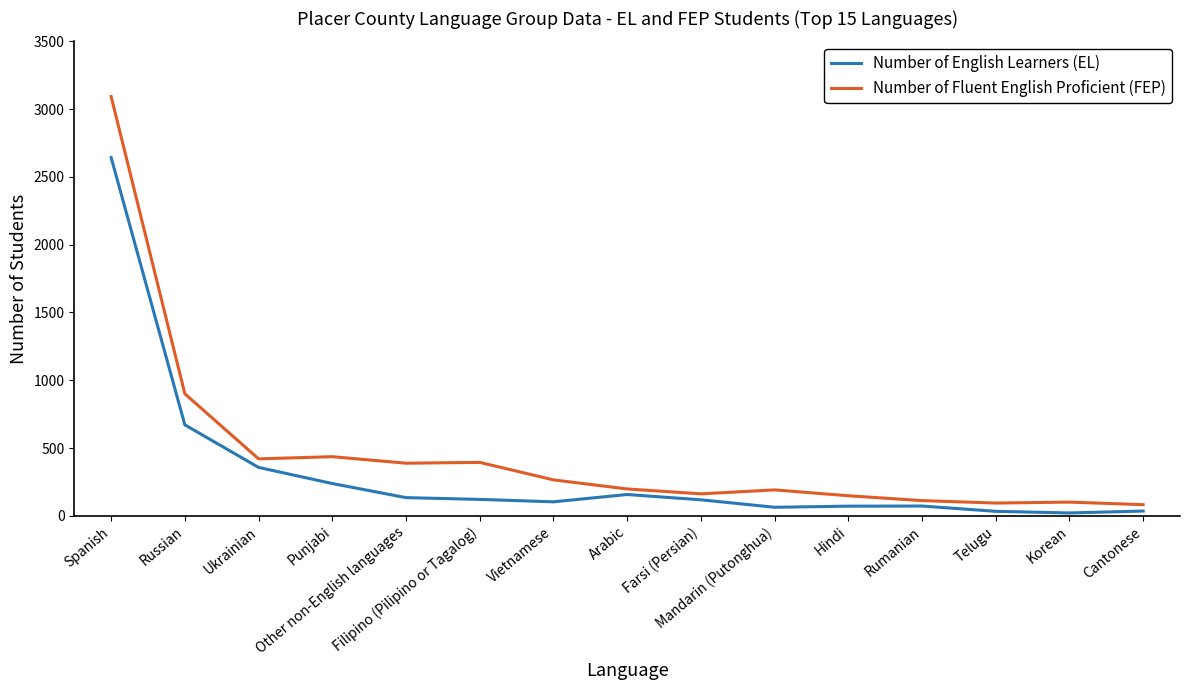

What position from the left is Ukrainian?

3